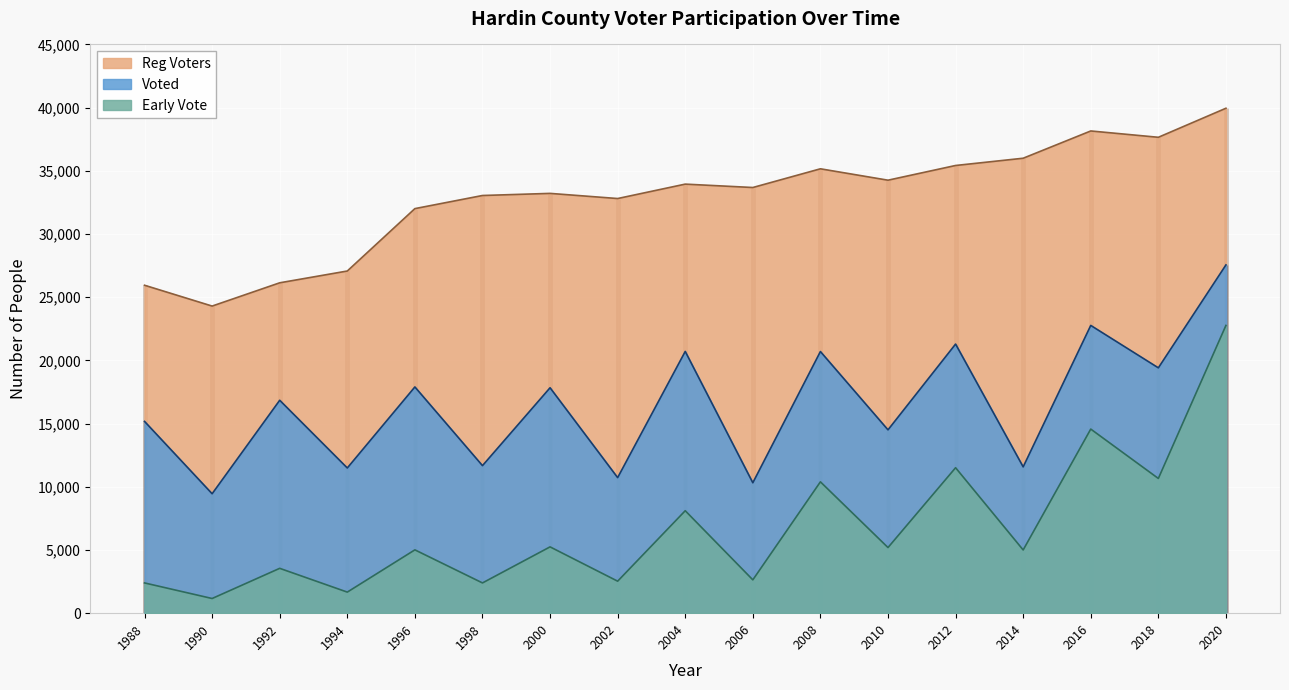

What is the sum of the Early Vote values at 1996 and 2008?

15402